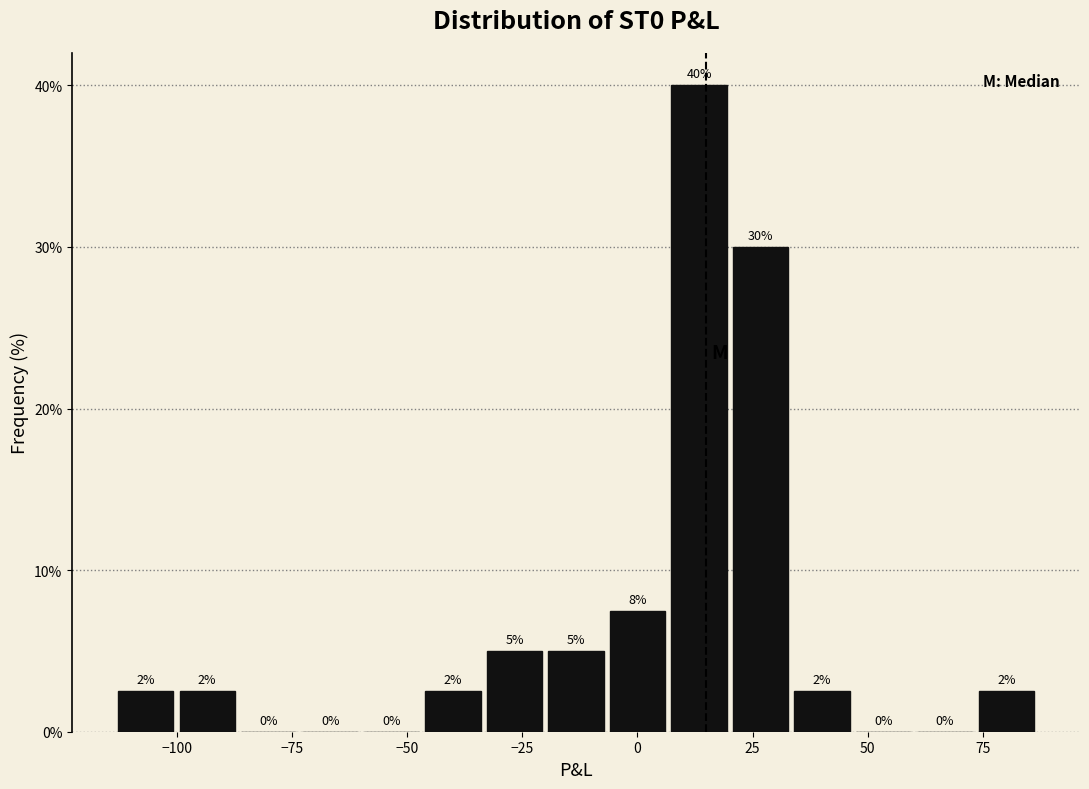

Around what value on the x-axis is the tallest bar? Give the approximate position of its centre, as read against the axis.

15